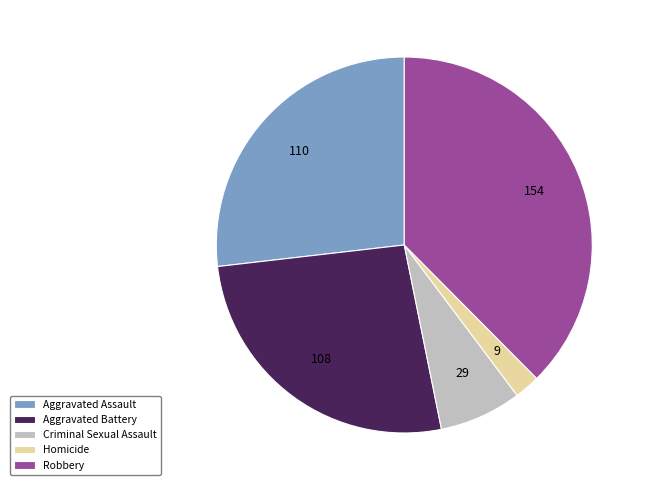

What is the ratio of the value at Aggravated Battery to the value at Robbery?

0.7